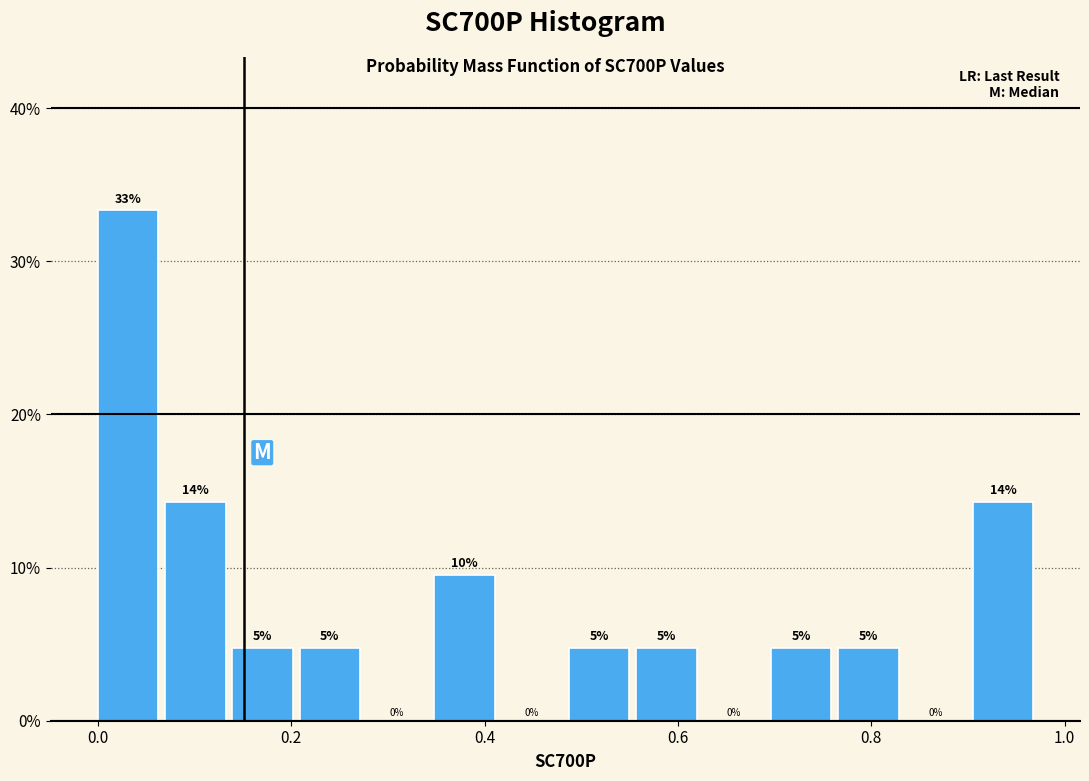

Around what value on the x-axis is the tallest bar? Give the approximate position of its centre, as read against the axis.

0.04